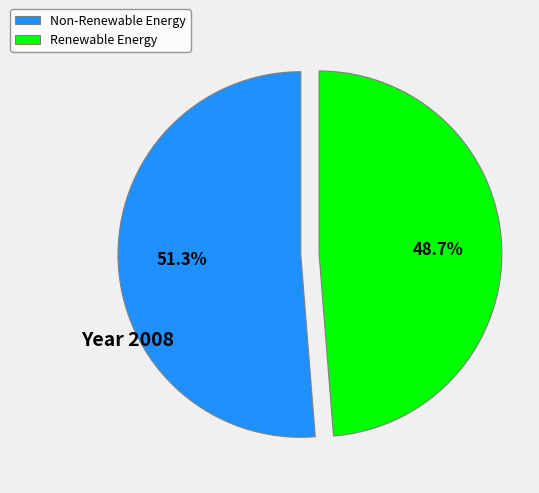

Does any single category account for the majority?

Yes